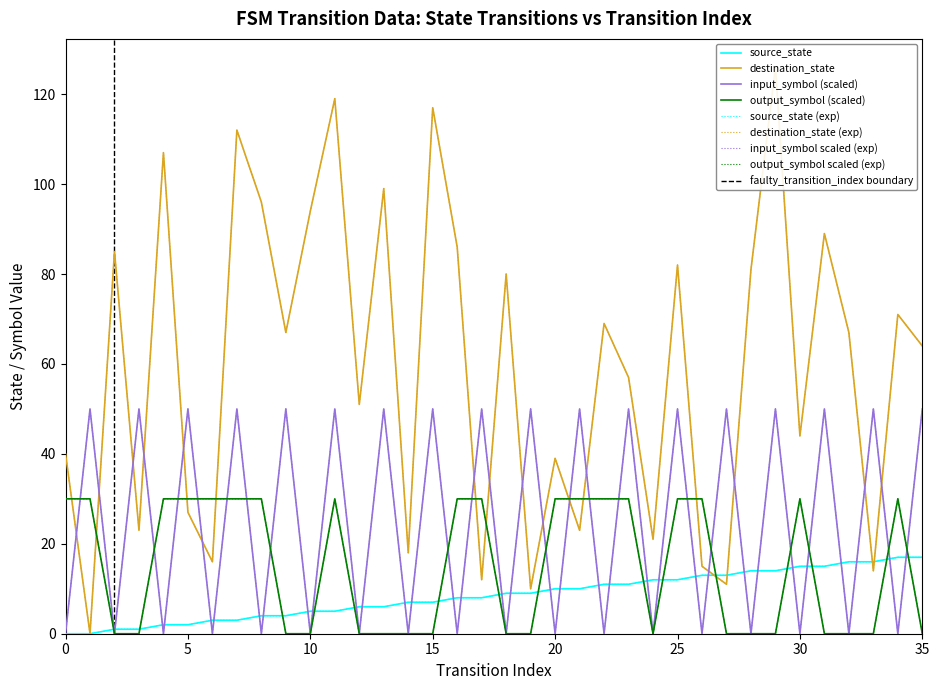

The source_state series shows 1 at 2. True or false?

True